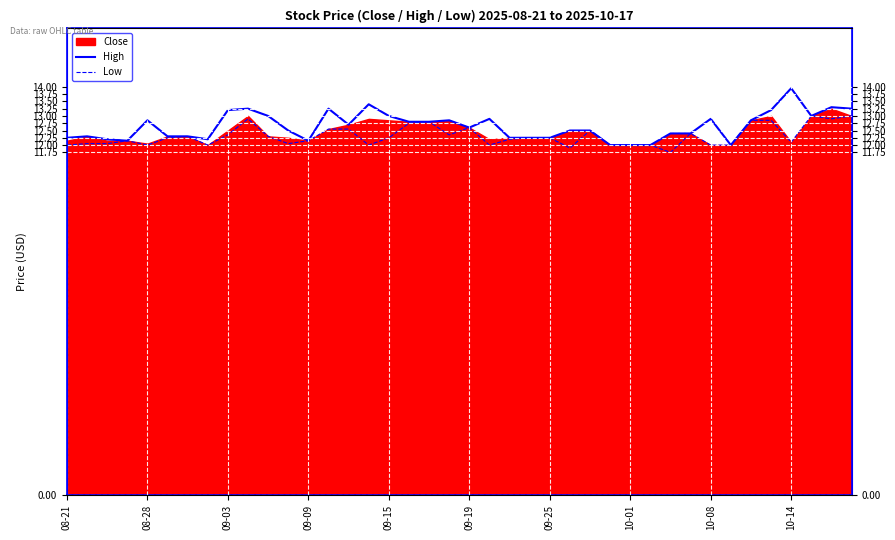

True or false: Low has more than 1 interior local peaks.

True